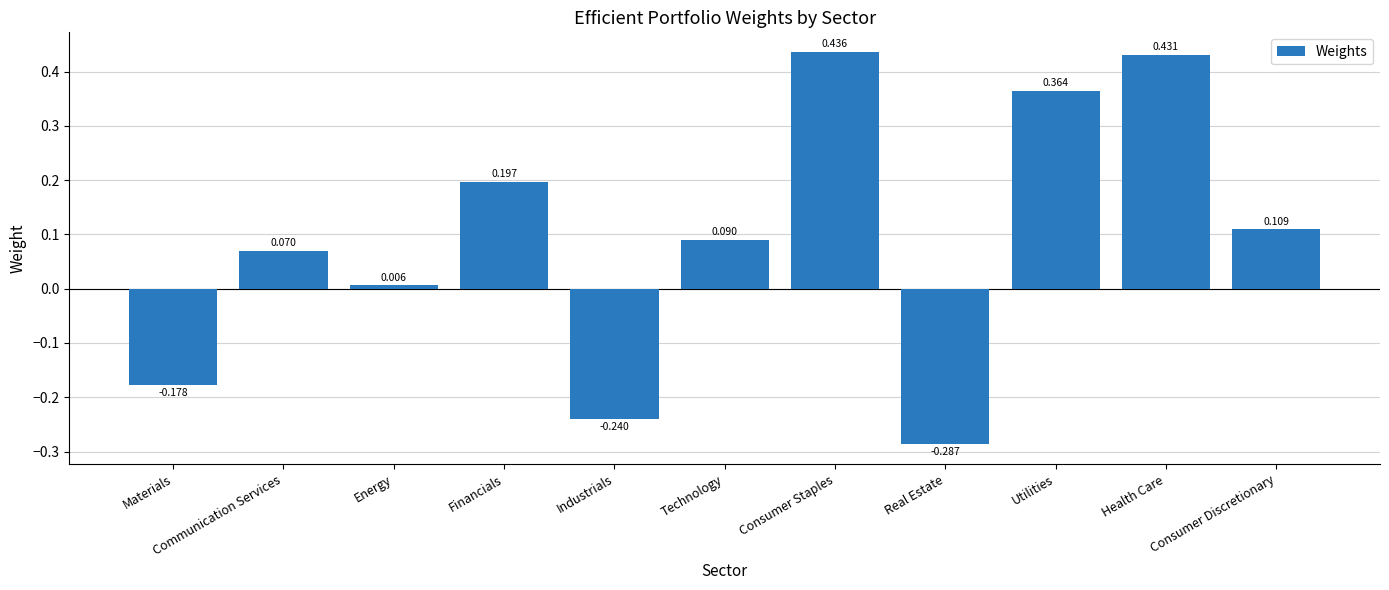

At which label does the data first exceed 0?

Communication Services